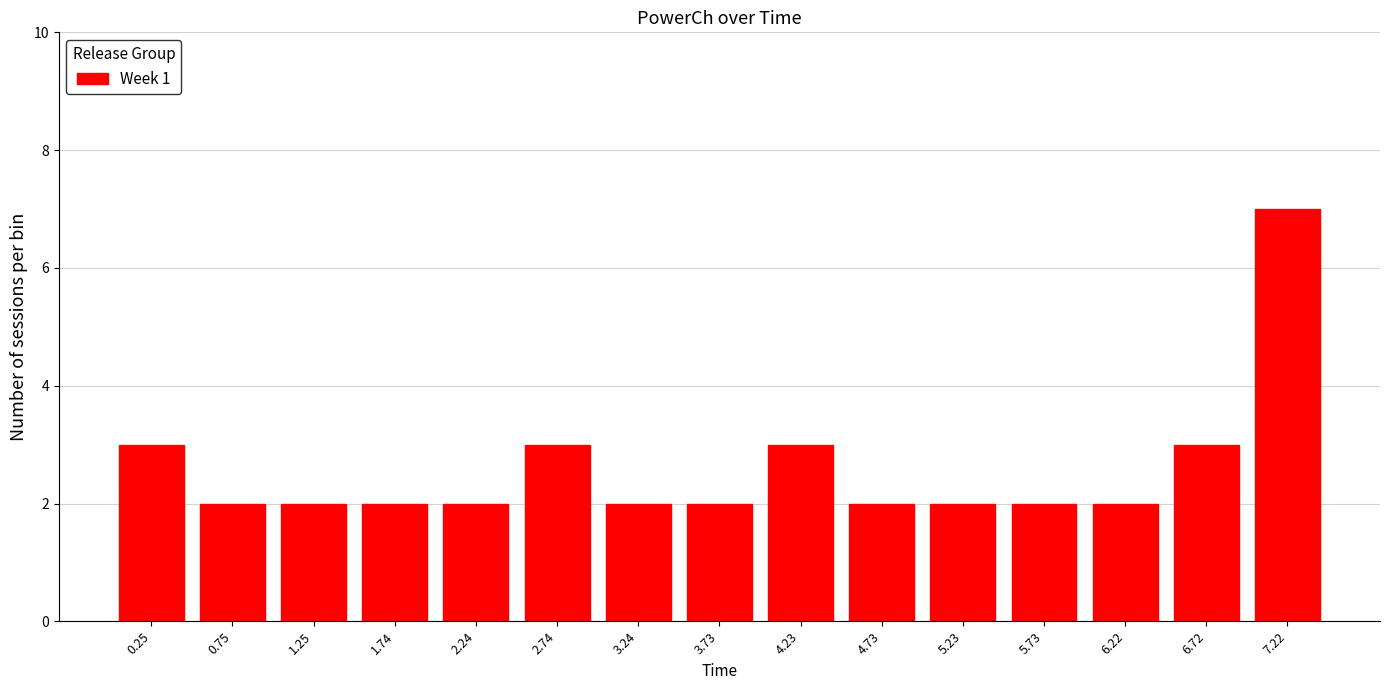

Reading left to right, list all the values displayed in this chart.

3	2	2	2	2	3	2	2	3	2	2	2	2	3	7